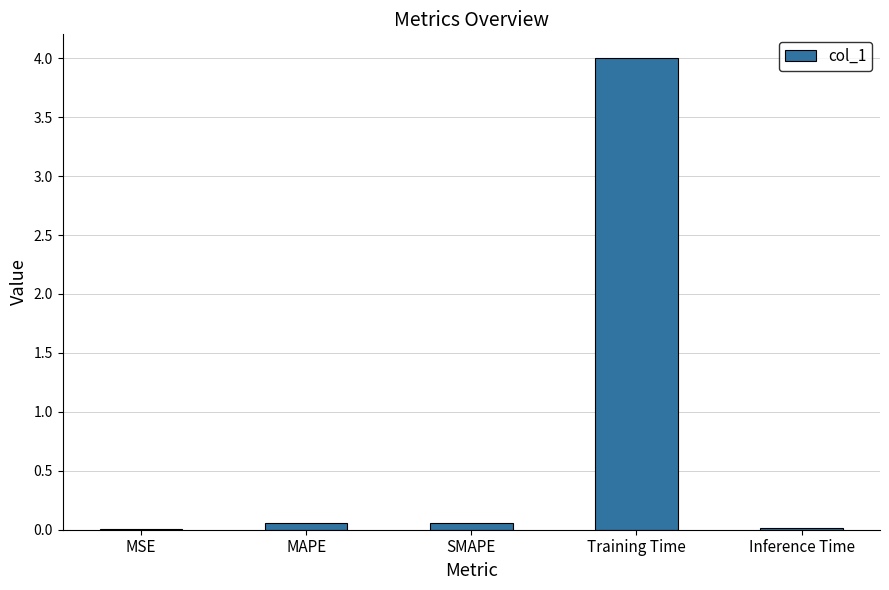

Are the bars horizontal?

No